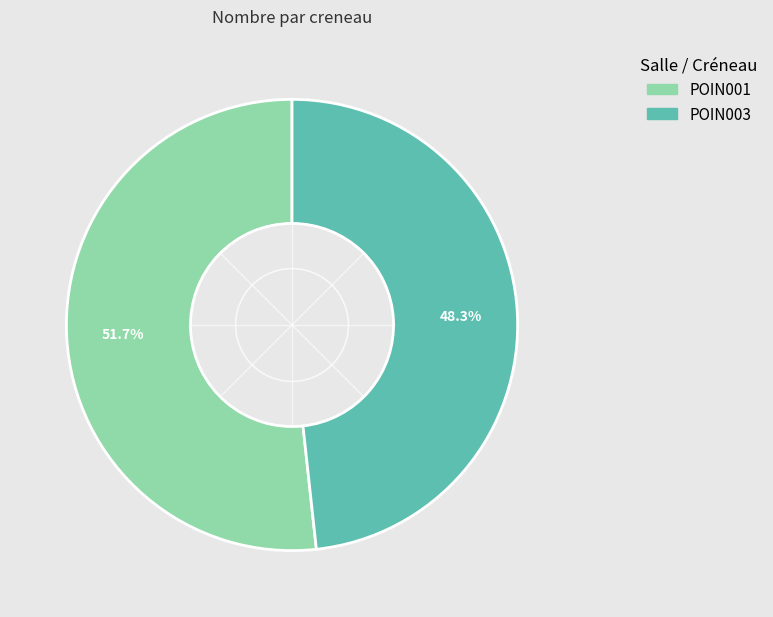

Which slice is the smallest?

POIN003